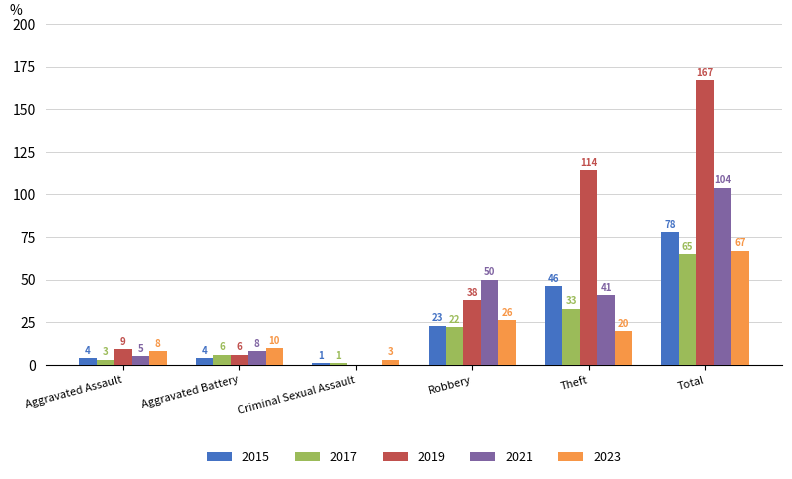

Are the bars horizontal?

No